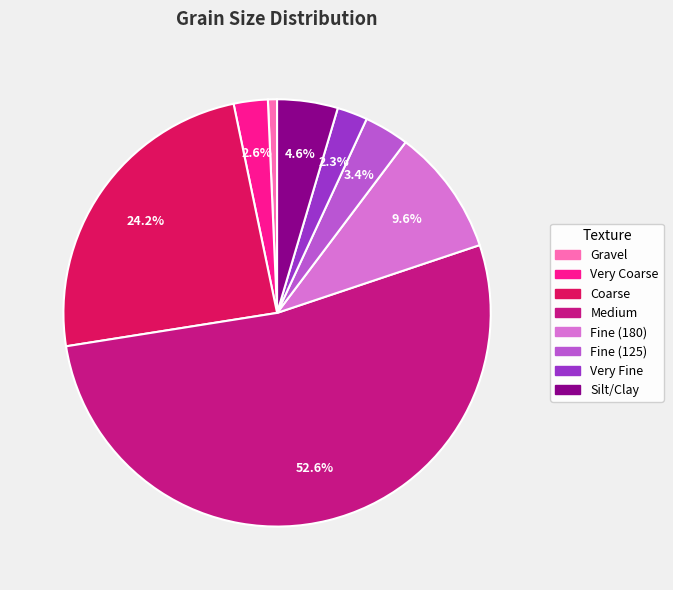

To the nearest percent, what is the difference between the Fine (125) and Coarse slice percentages?

21%